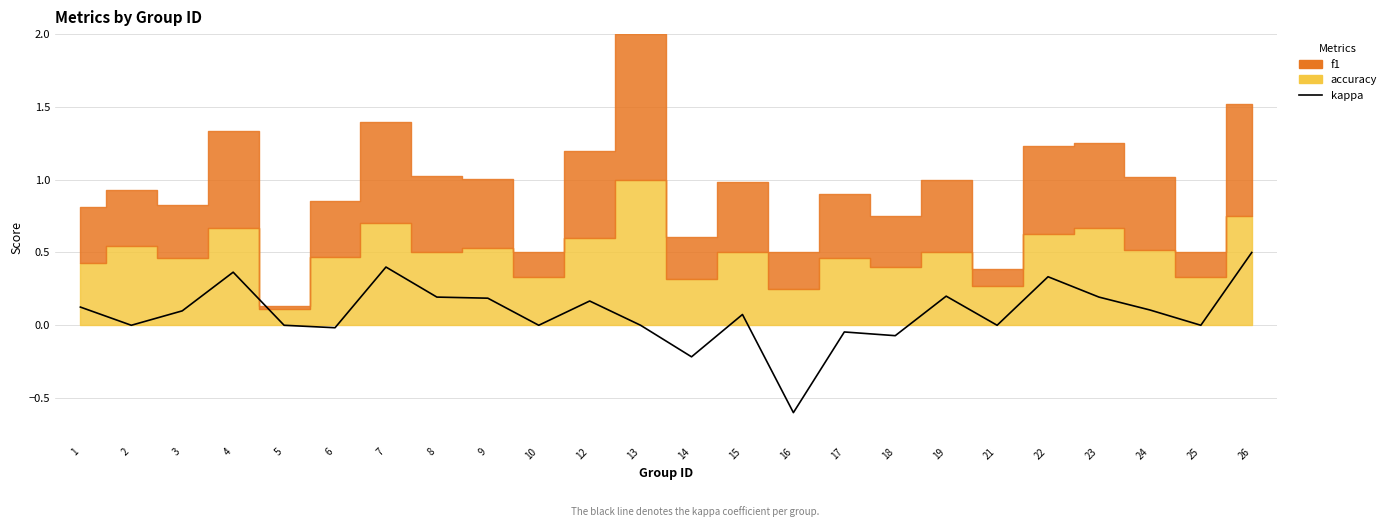

What is the difference between the second highest and second lowest values?

0.6